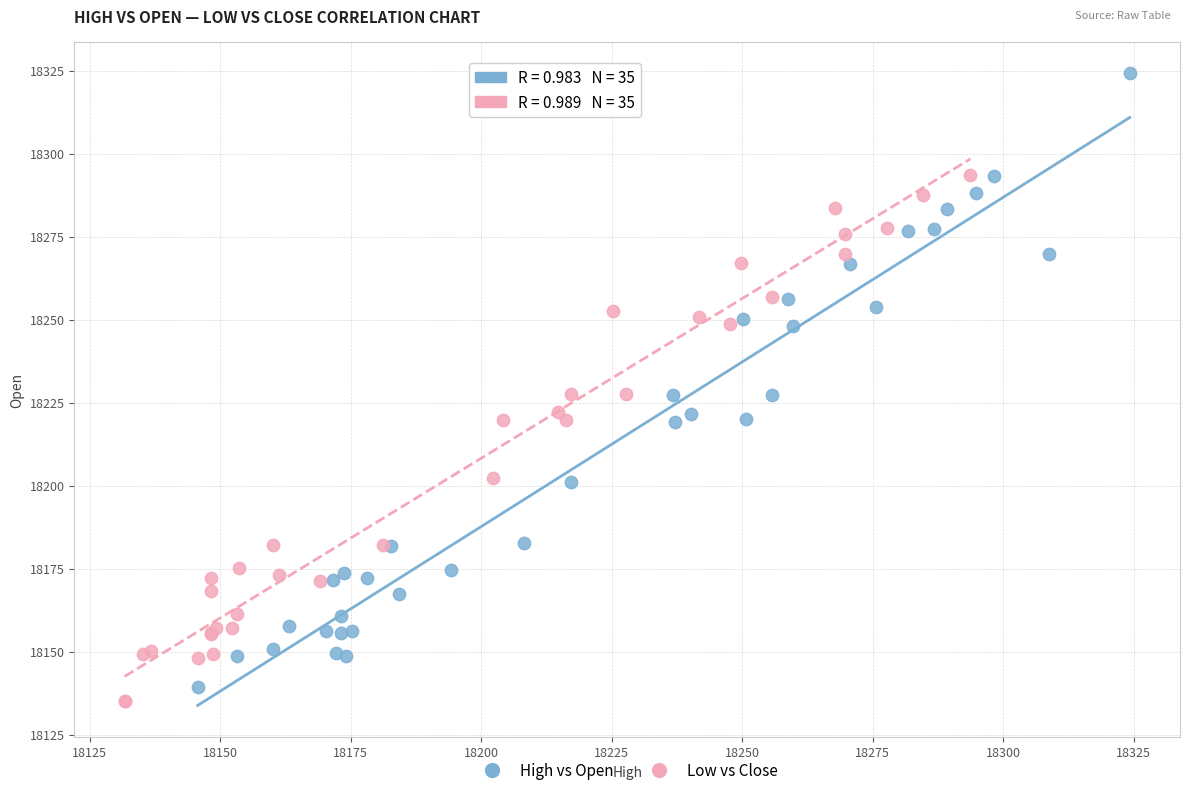

Which series has the widest spread of Y values?

High vs Open